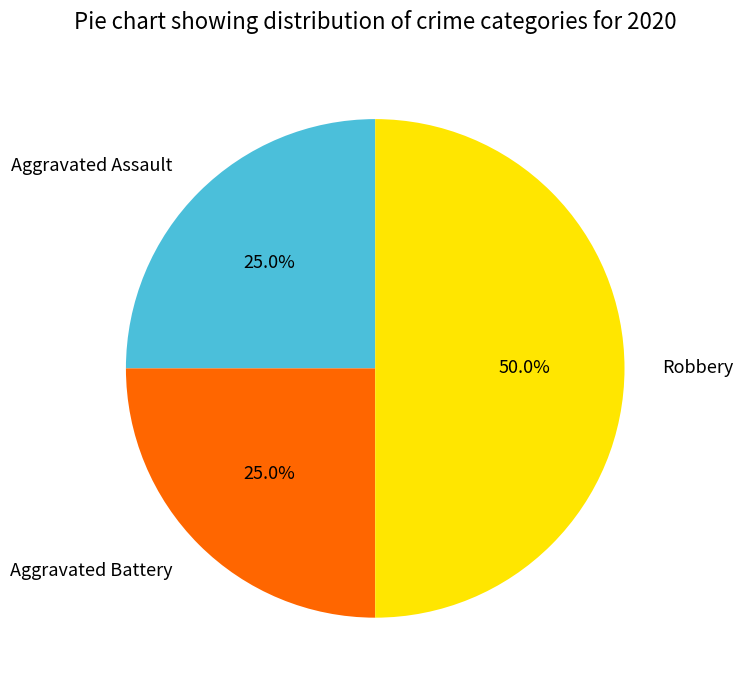

What is the largest slice in the pie chart?

Robbery